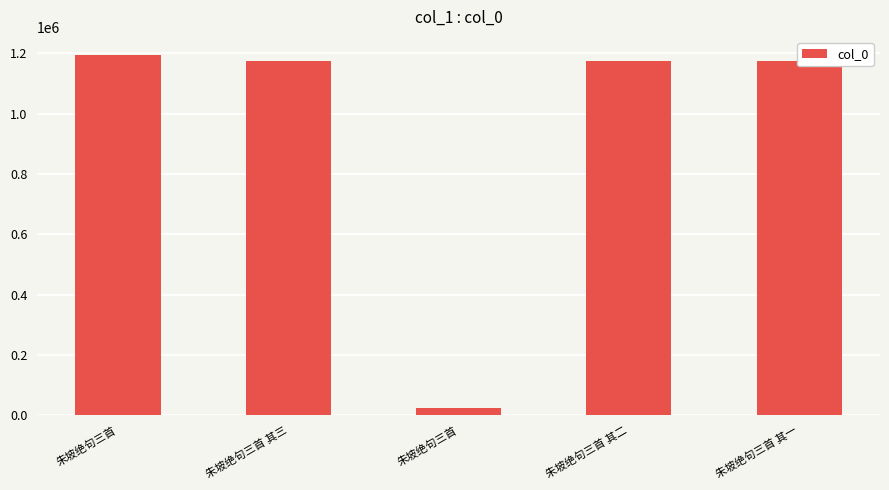

List the labels in order of value, smallest first.

朱坡绝句三首, 朱坡绝句三首 其一, 朱坡绝句三首 其二, 朱坡绝句三首 其三, 朱坡绝句三首